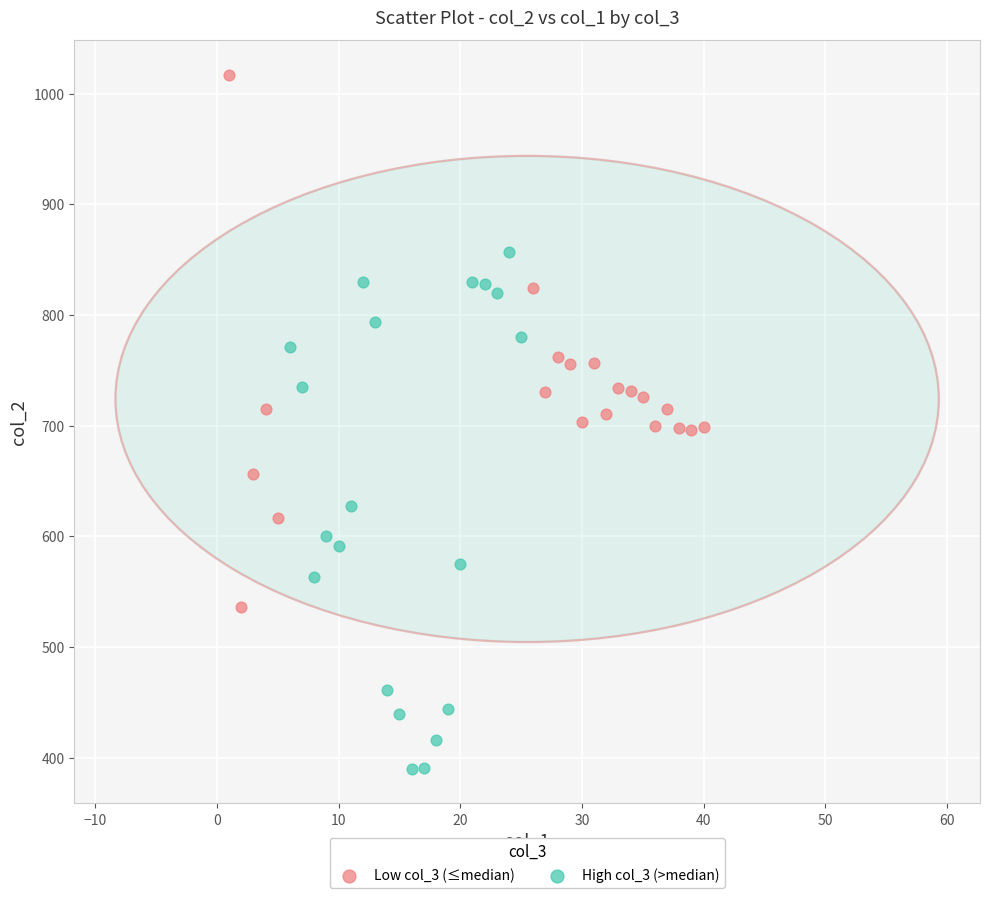

Which series contains the lowest Y value?

High col_3 (>median)